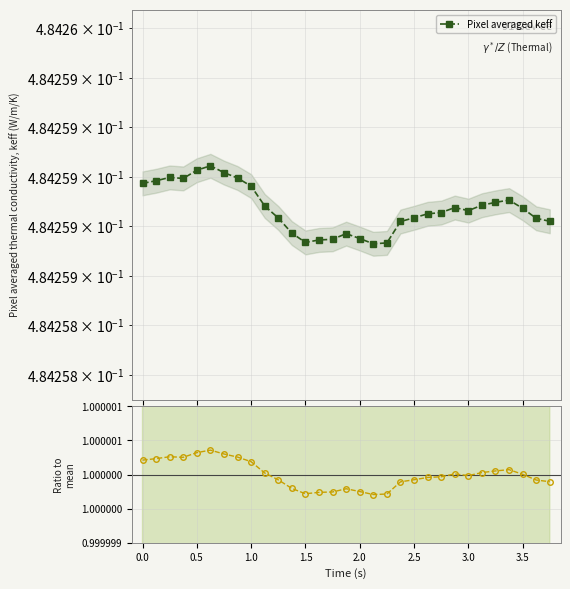

How many Pixel averaged keff values are between 0 and 1?

31